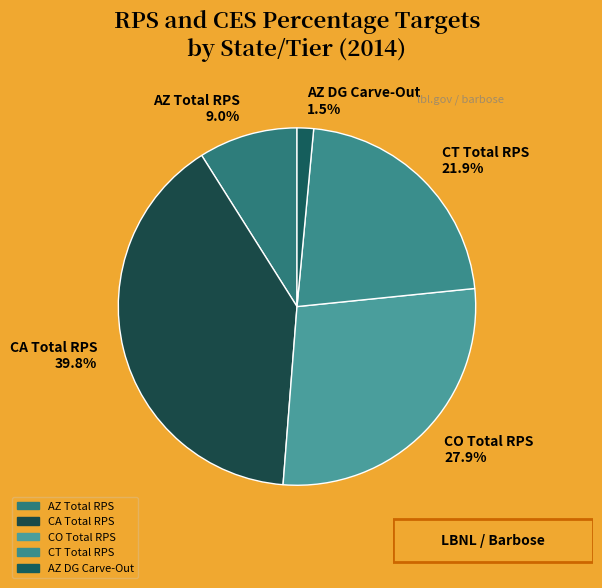

Does any single category account for the majority?

No